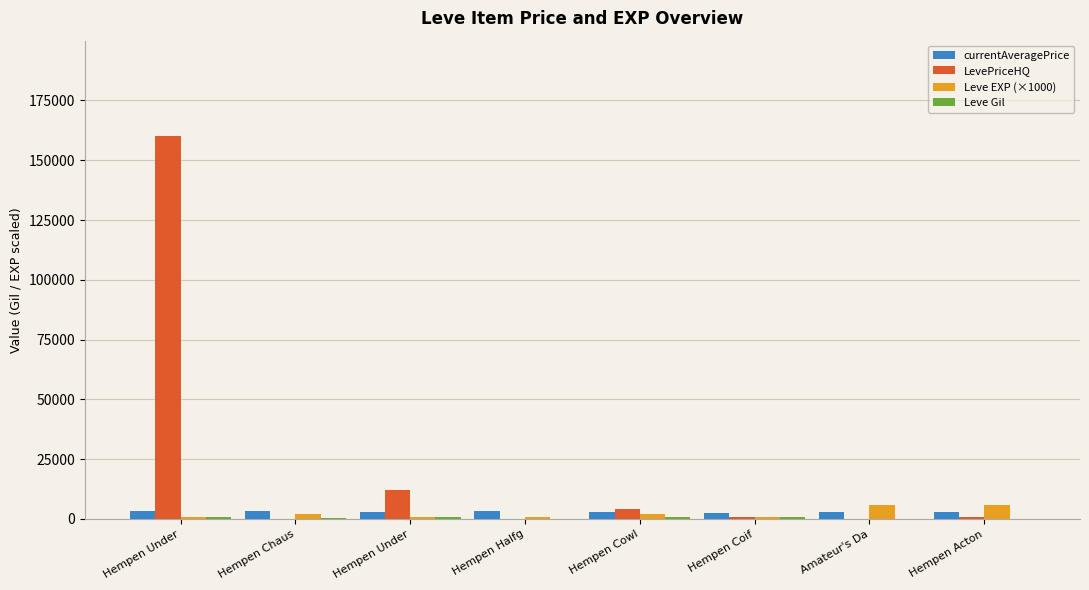

Are the bars grouped side by side (vs. stacked)?

Yes